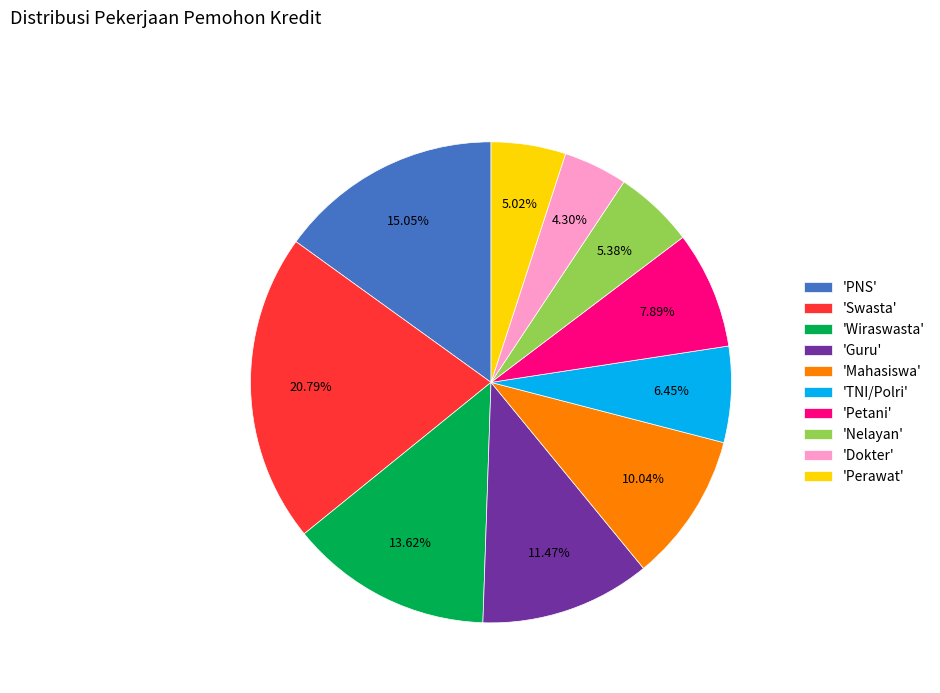

What is the ratio of the value at 'PNS' to the value at 'Guru'?

1.3